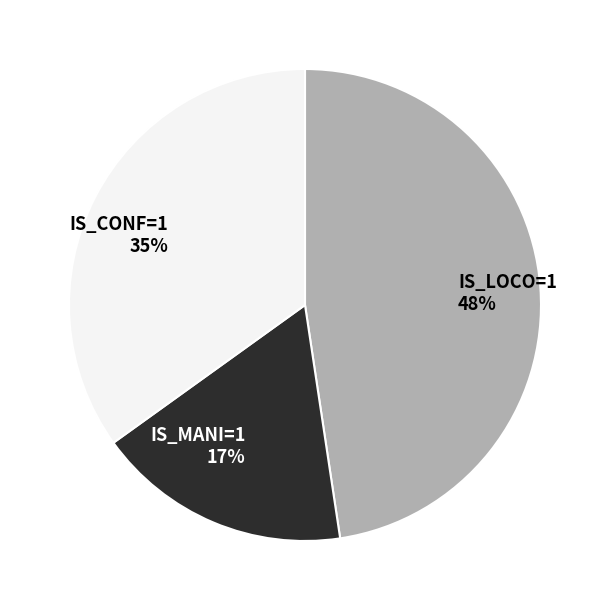

Count the number of slices in the pie.

3